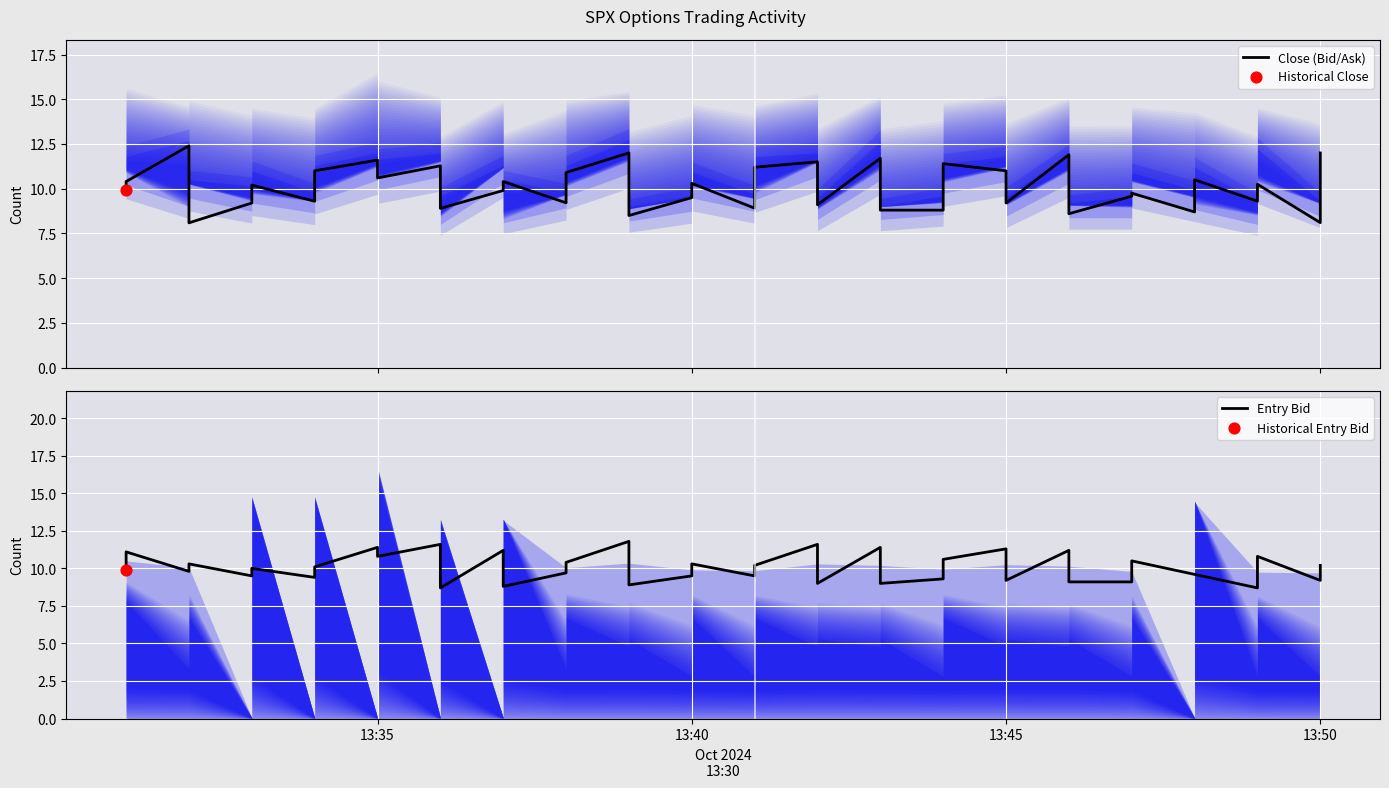

Which series has the widest spread of Y values?

Close (Bid/Ask)